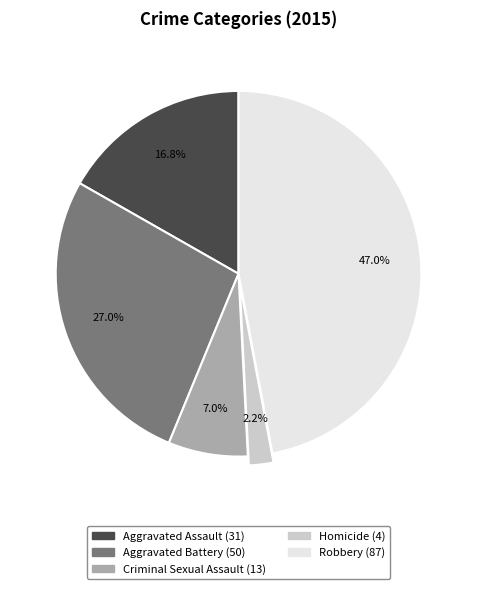

How many segments does this pie chart have?

5